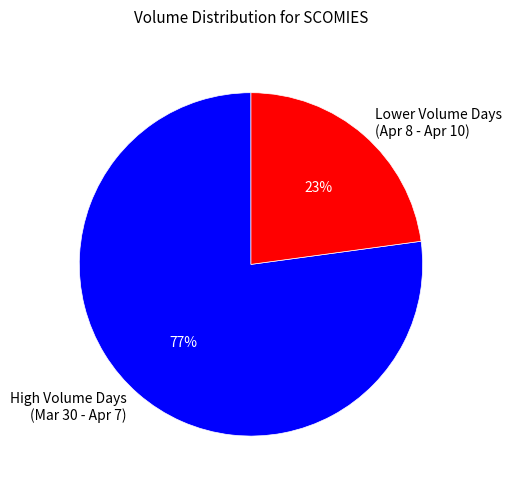

Count the number of slices in the pie.

2